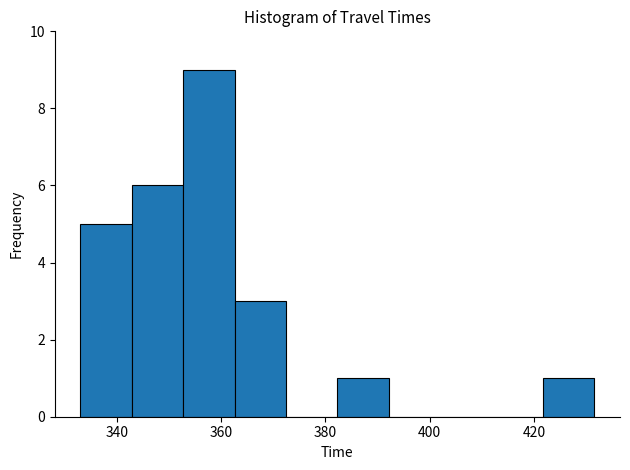

Reading left to right, transcribe this chart: for each bar, give the range it covers on the x-axis and its height. Neither the bar edges nor the heights are printed on the chart, so give them approximately, as read against the axes.

334 to 342: 5
342 to 352: 6
352 to 362: 9
362 to 372: 3
372 to 382: 0
382 to 392: 1
392 to 402: 0
402 to 412: 0
412 to 422: 0
422 to 432: 1